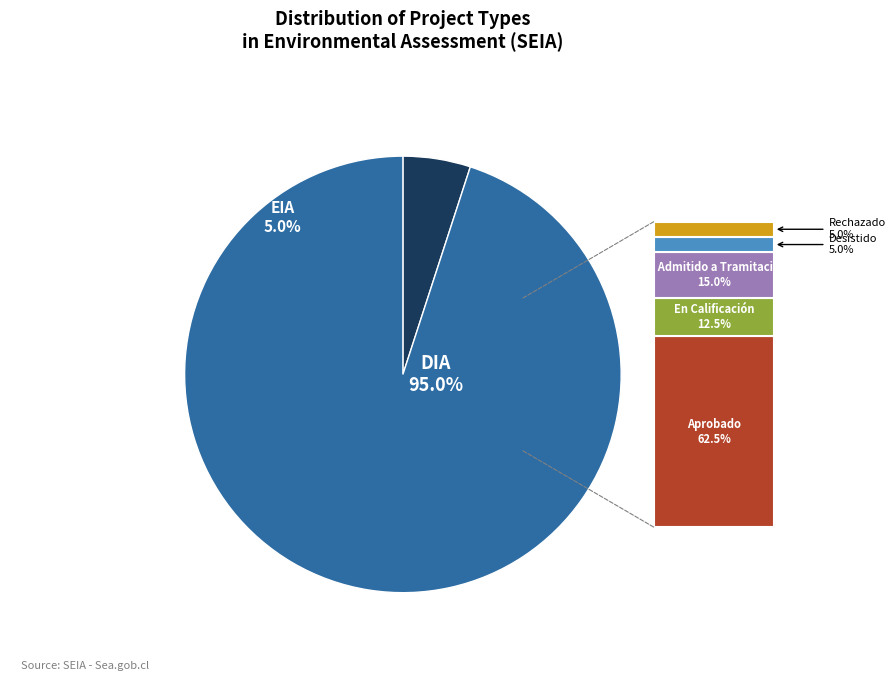

Count the number of slices in the pie.

2